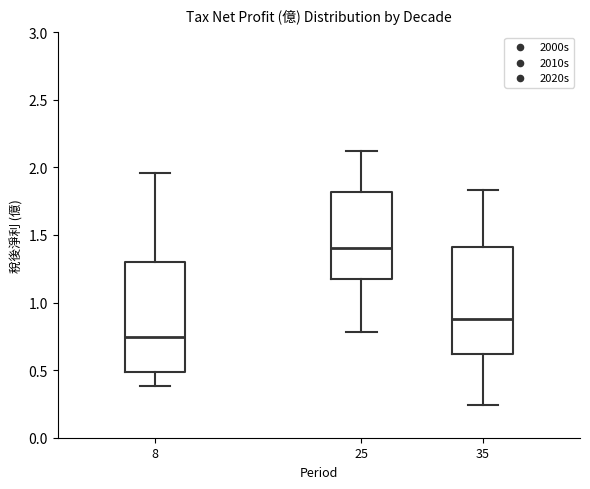

Where is the lower edge of the box at x = 25 on the y-axis? The values are not printed on the chart, so give them approximately, as read against the axis.

1.20